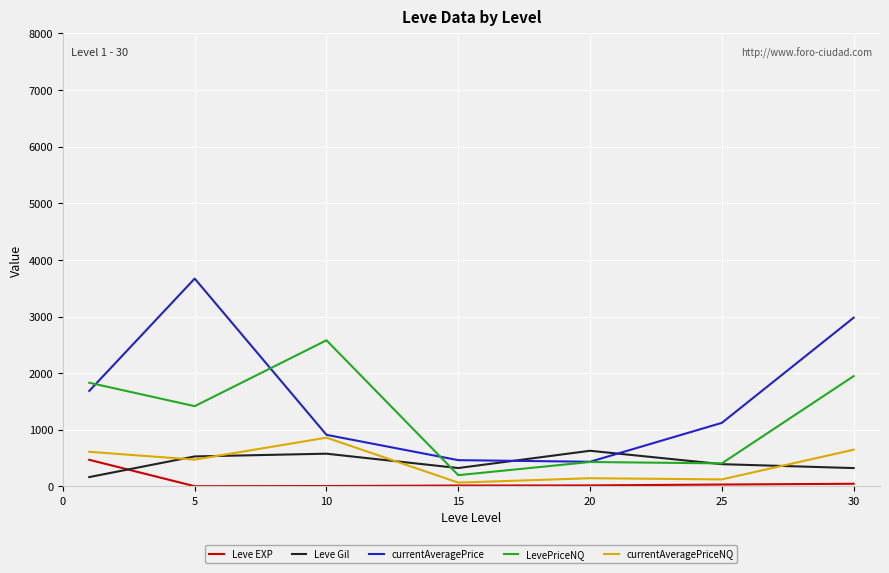

Which series has the largest range (max minus min)?

currentAveragePrice